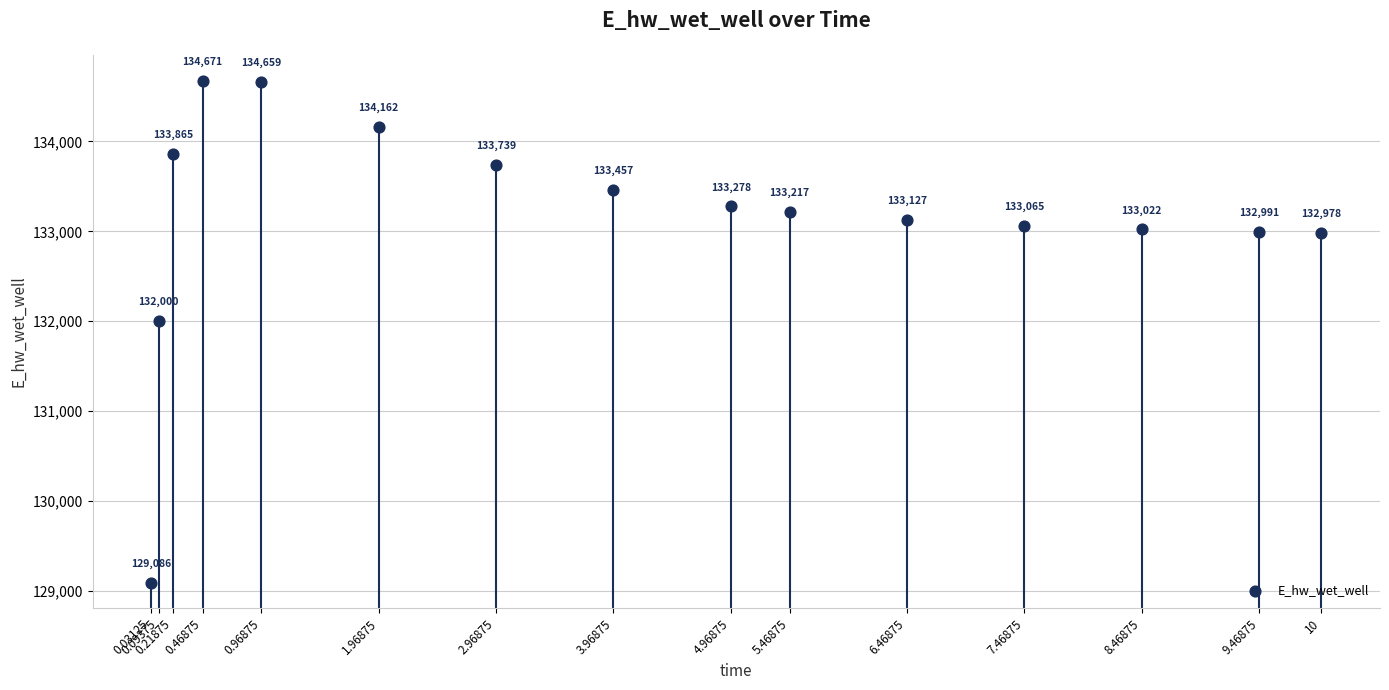

What is the range of Y values (max minus min)?

5584.9